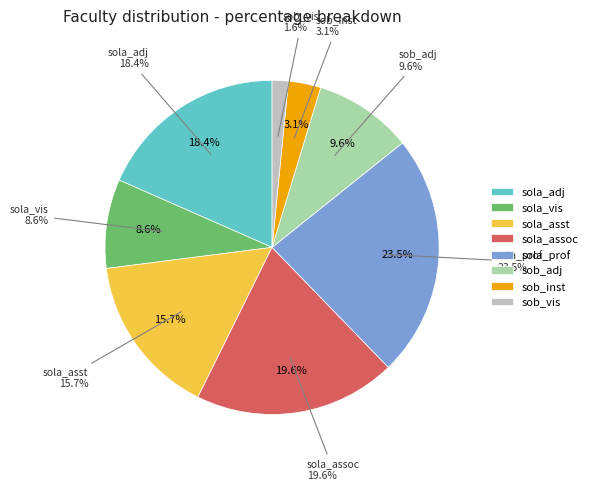

Between sob_inst and sola_assoc, which is larger?

sola_assoc